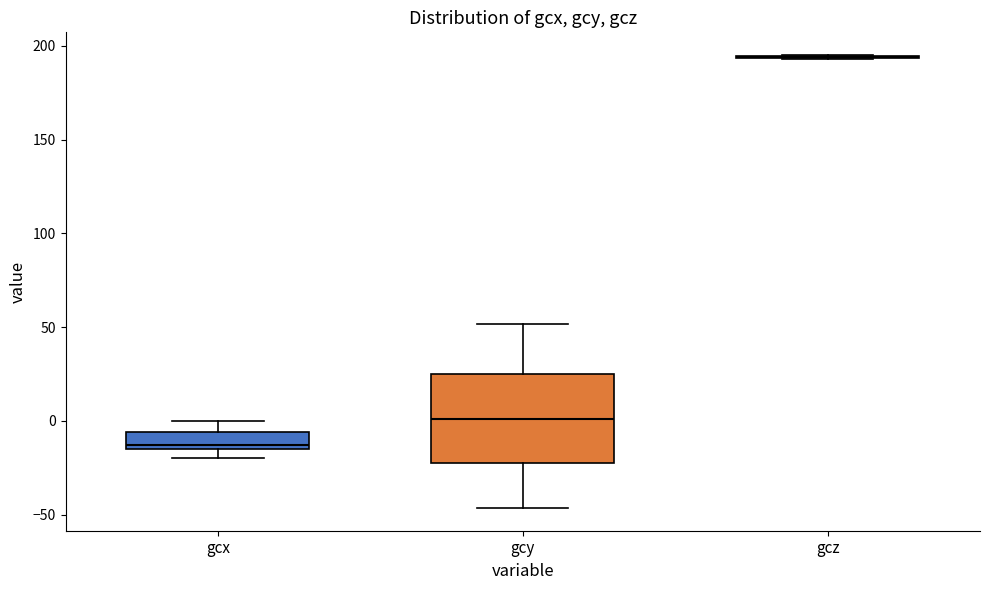

Where is the lower edge of the box for gcy on the y-axis? The values are not printed on the chart, so give them approximately, as read against the axis.

-20